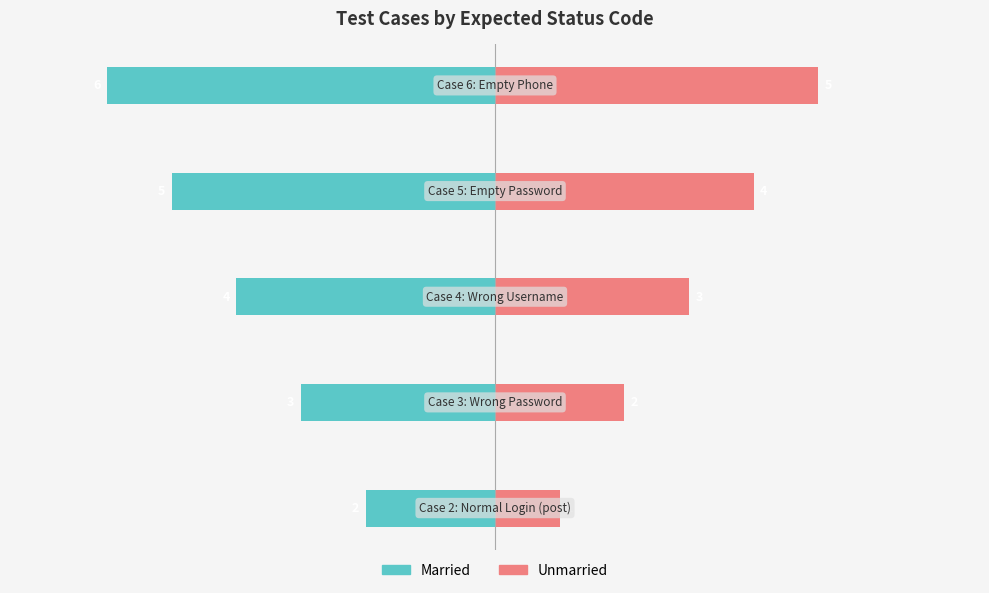

What is the sum of the Unmarried values at 0 and −6?

7